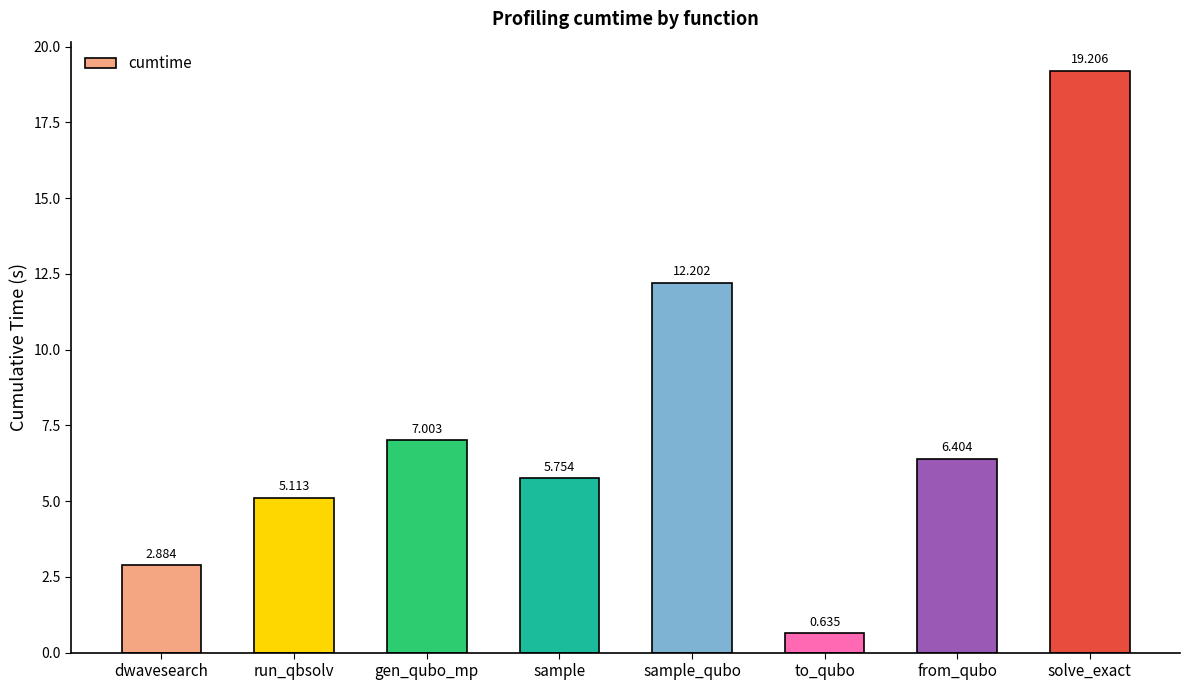

What is the maximum value shown in the chart?

19.2